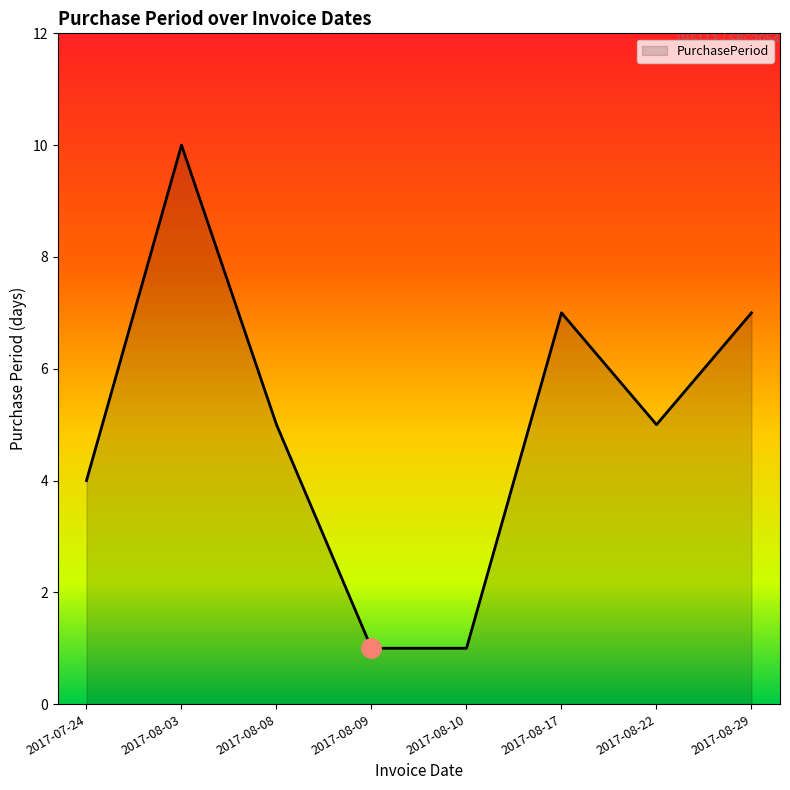

What is the average value?

5